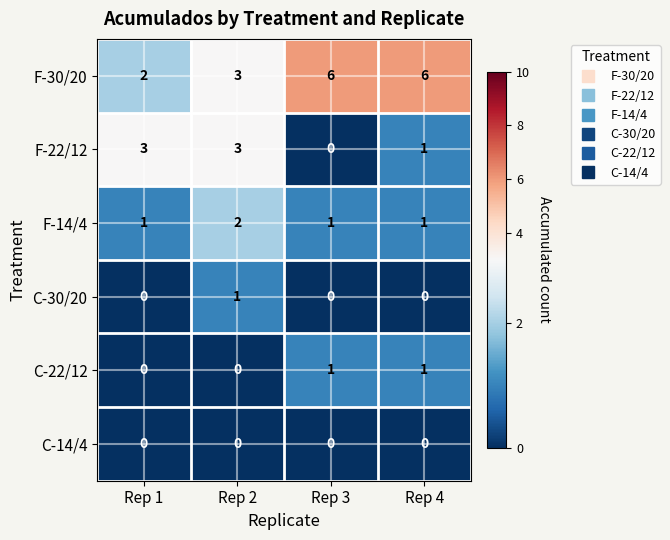

Reading left to right, transcribe all the data shown in this chart.

F-30/20: 2	3	6	6
F-22/12: 3	3	0	1
F-14/4: 1	2	1	1
C-30/20: 0	1	0	0
C-22/12: 0	0	1	1
C-14/4: 0	0	0	0